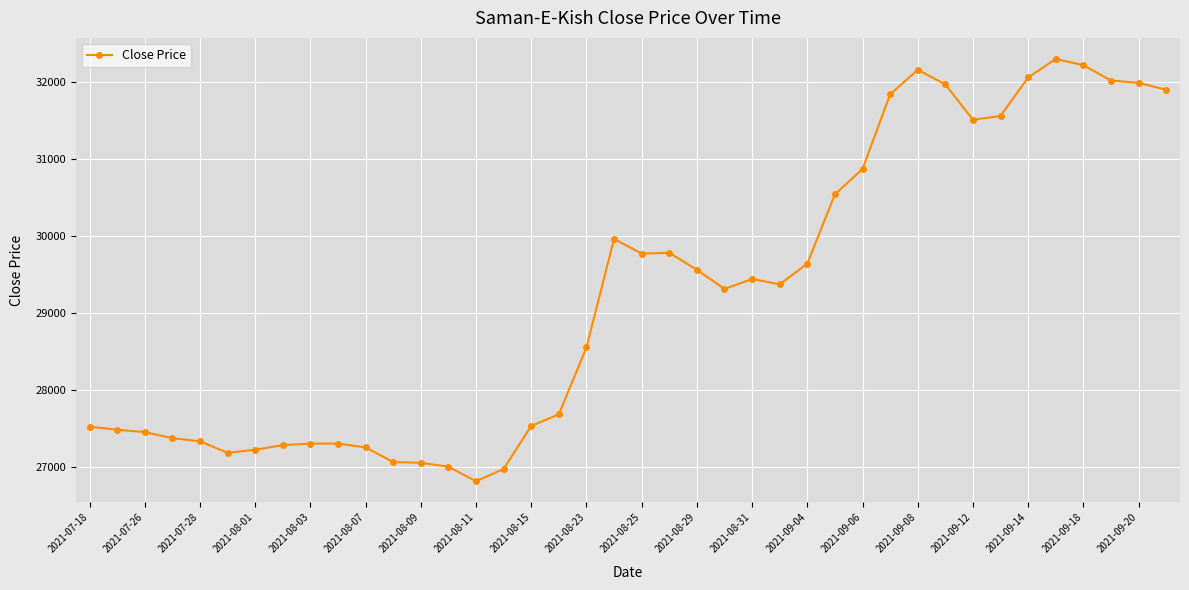

True or false: the data has more than 1 interior local peaks.

True